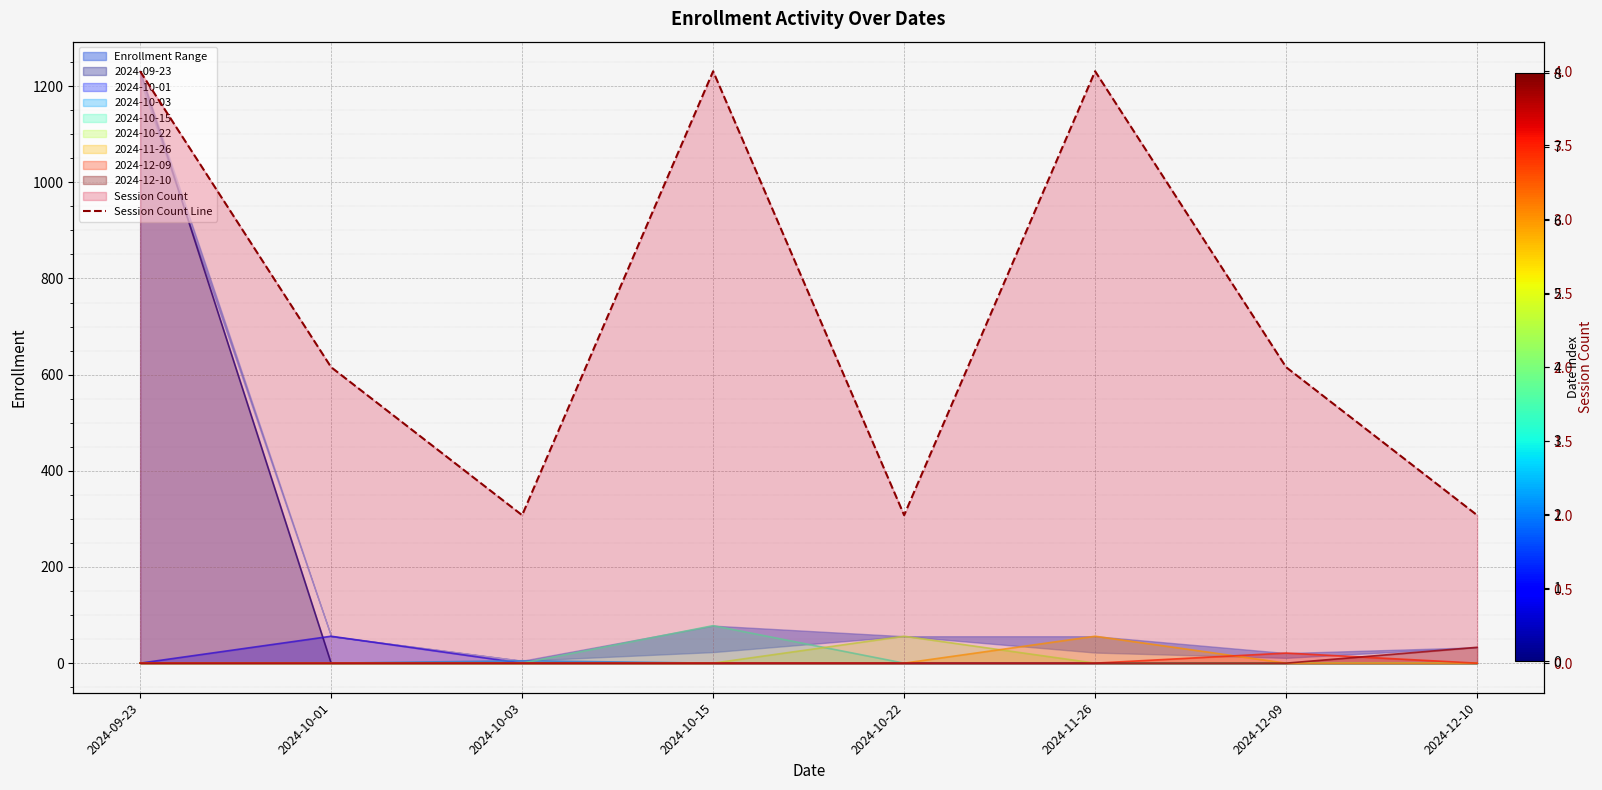

What is the sum of all values?

19